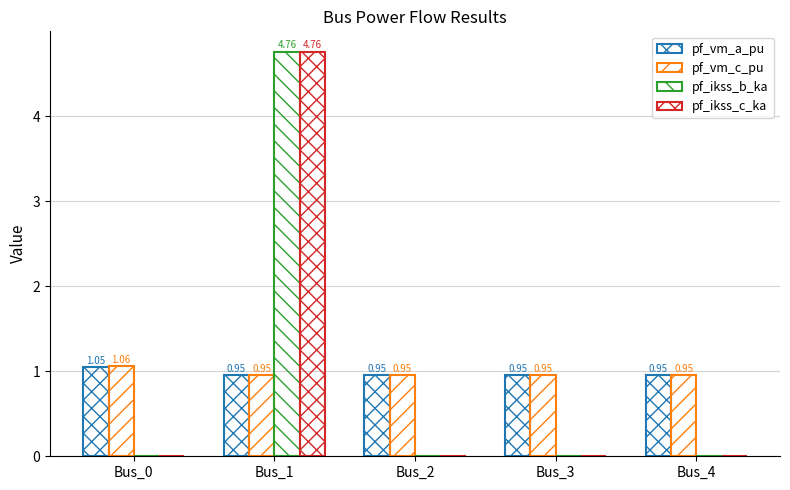

Count the number of data series in this chart.

4